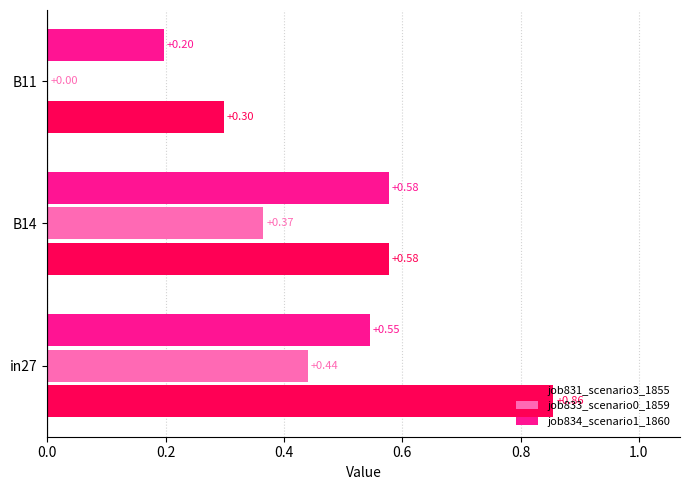

Which series has the largest total across all categories?

job831_scenario3_1855